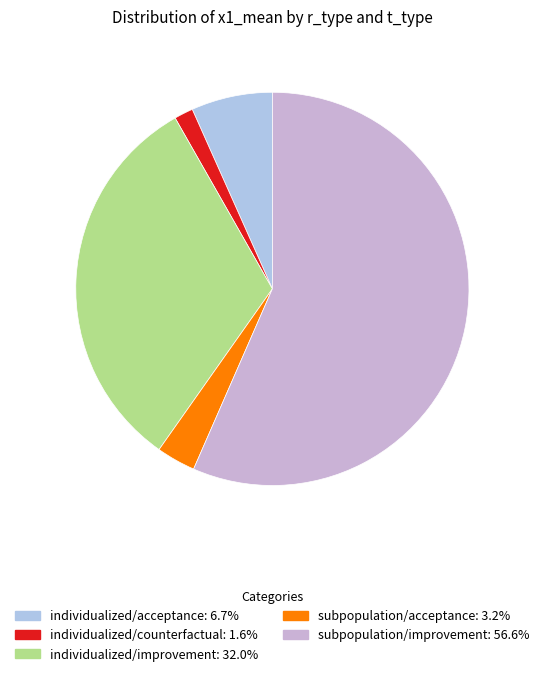

The individualized/acceptance slice represents 7% of the pie. True or false?

True